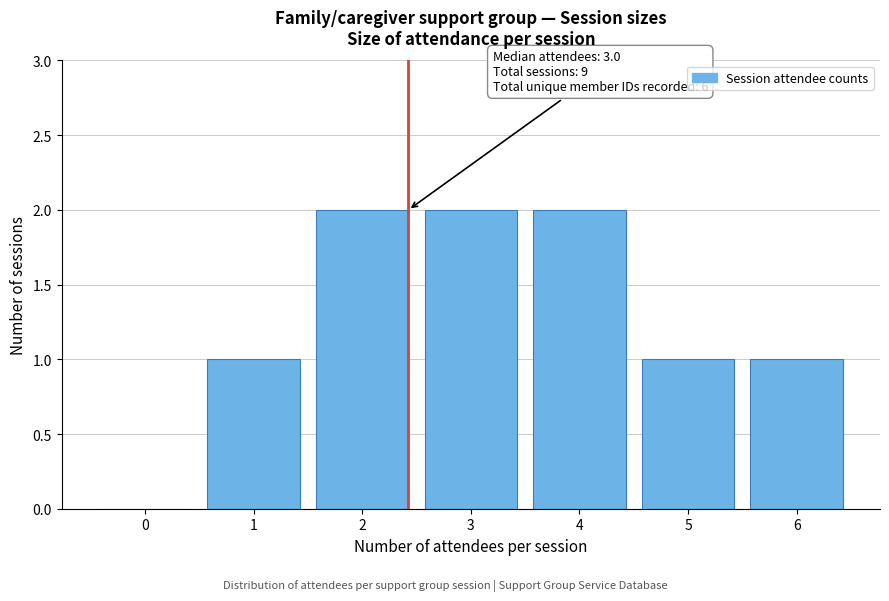

Reading right to left, transcribe all the data shown in this chart.

6=1	5=1	4=2	3=2	2=2	1=1	0=0